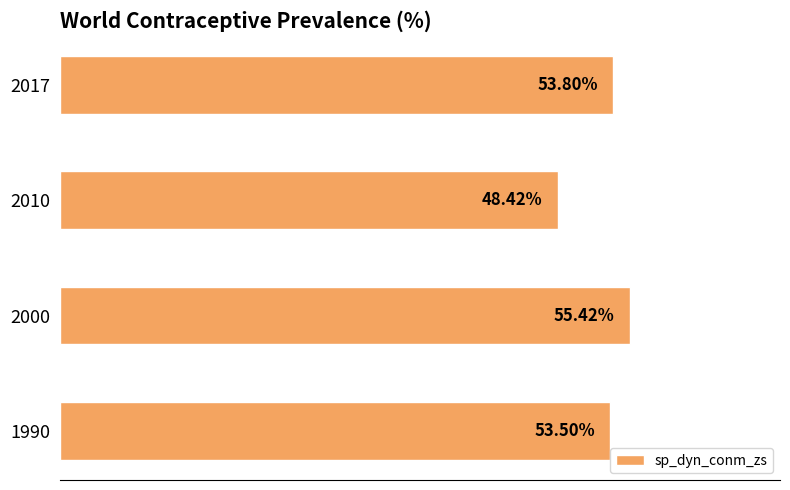

List the labels in order of value, smallest first.

2010, 1990, 2017, 2000